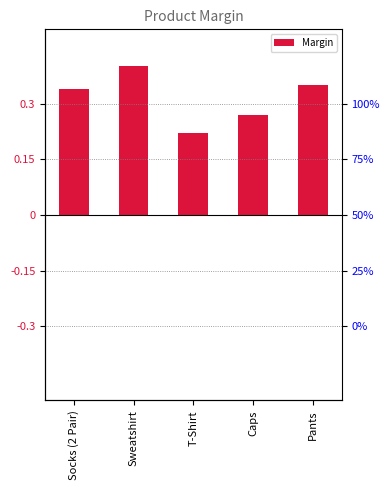

Is it true that the value at Sweatshirt is 0.4?

True